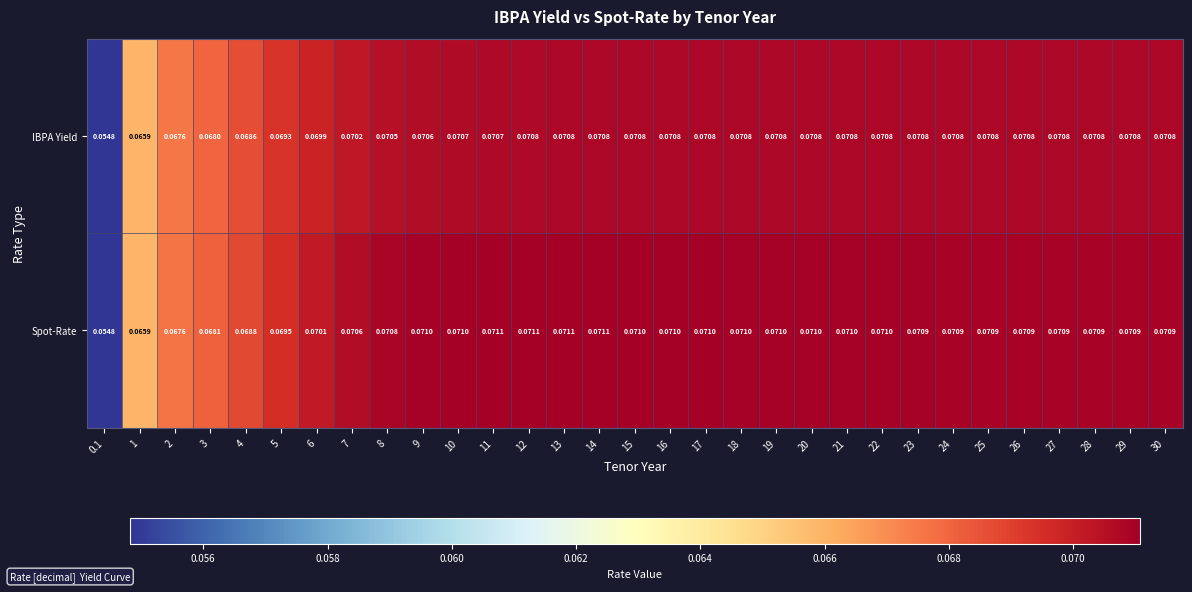

Is the value of Spot-Rate at 30 greater than the value of IBPA Yield at 7?

Yes